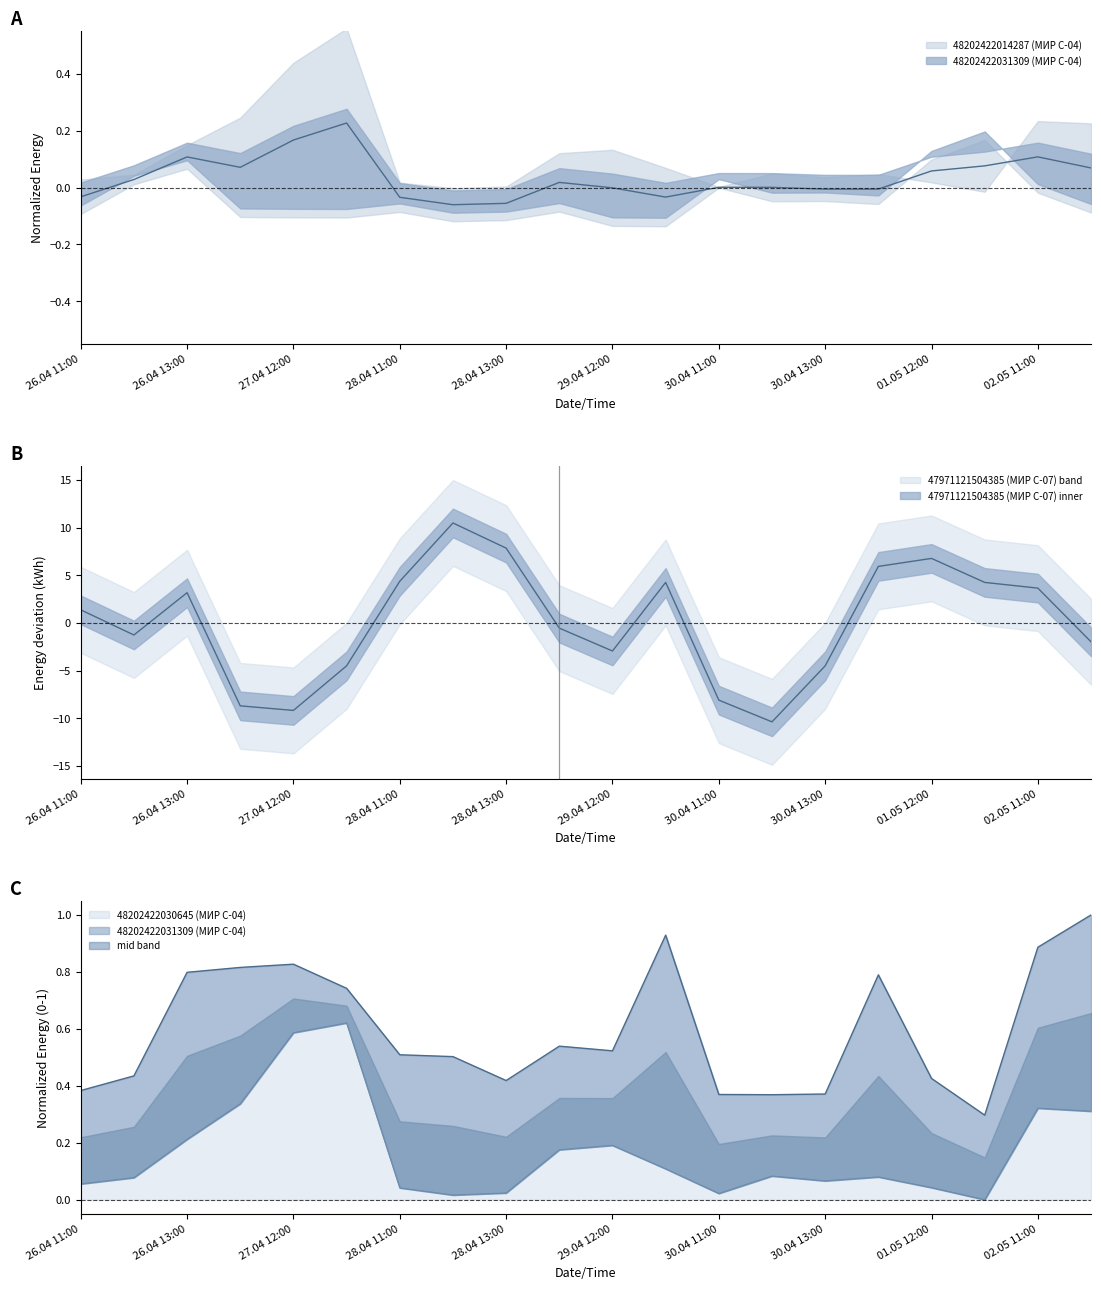

Between 28.04 12:00 and 28.04 13:00, which series saw the biggest shift?

47971121504385 (МИР С-07)